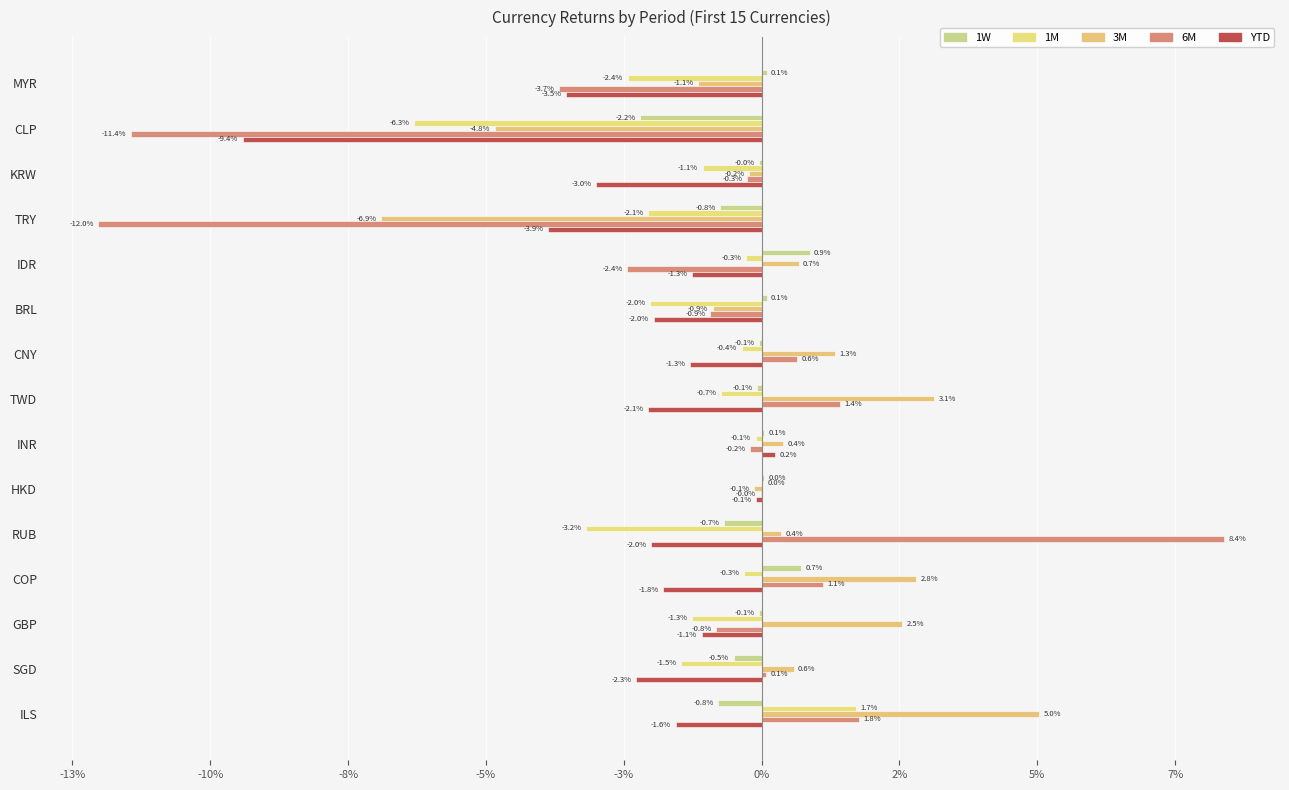

Are the bars grouped side by side (vs. stacked)?

Yes